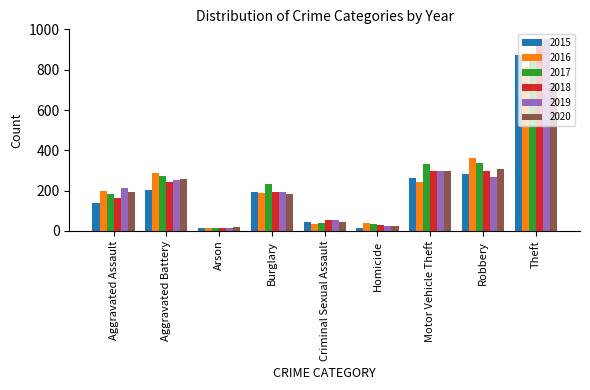

True or false: 2020 has a value of 1031 at Theft.

False